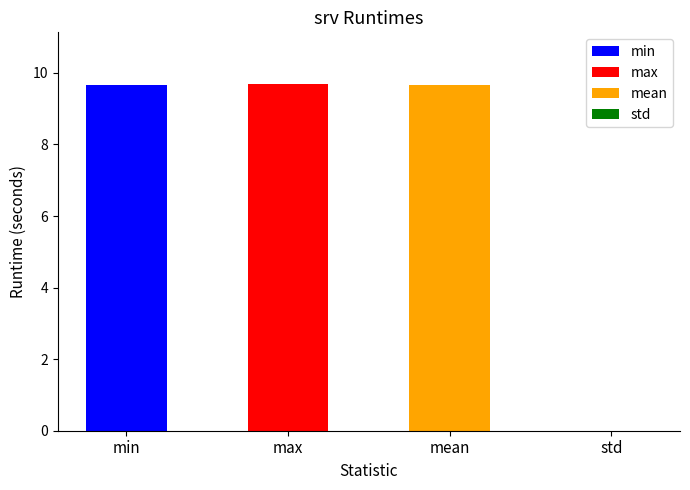

Is it true that the value at max is 3.3?

False